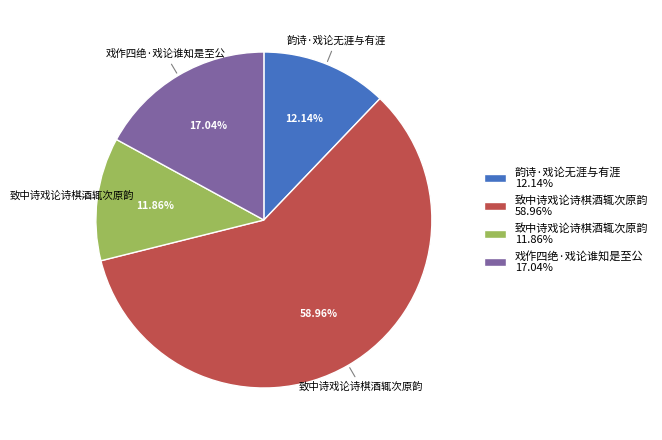

To the nearest percent, what is the average slice percentage?

25%